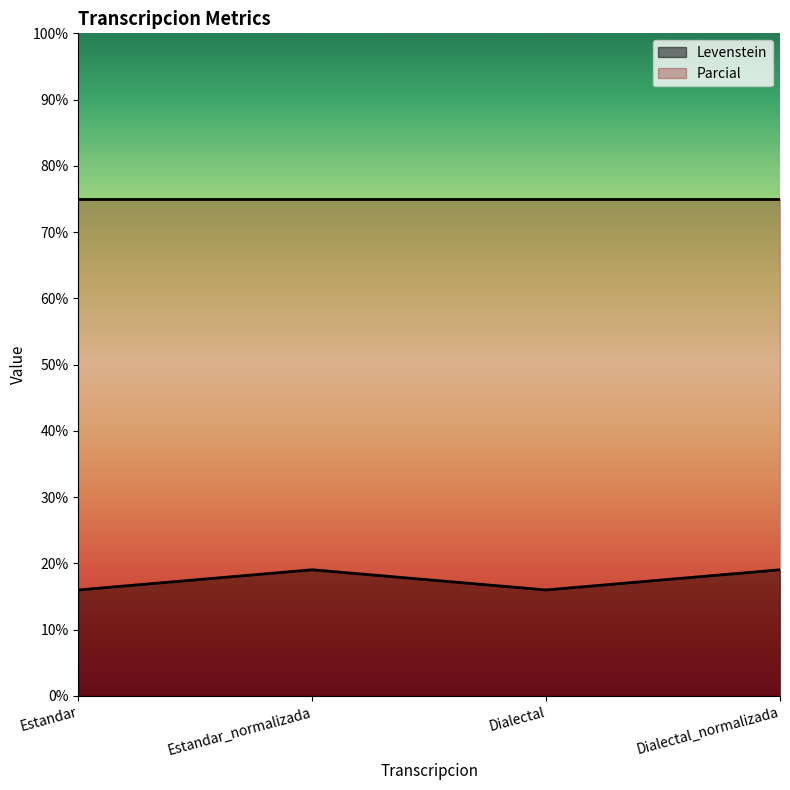

Is it true that the value at Estandar is 16.0?

True